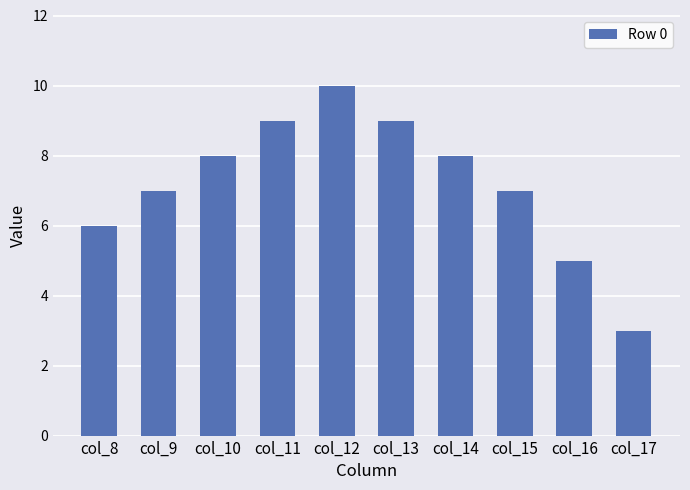

Is it true that the value at col_17 is 3?

True